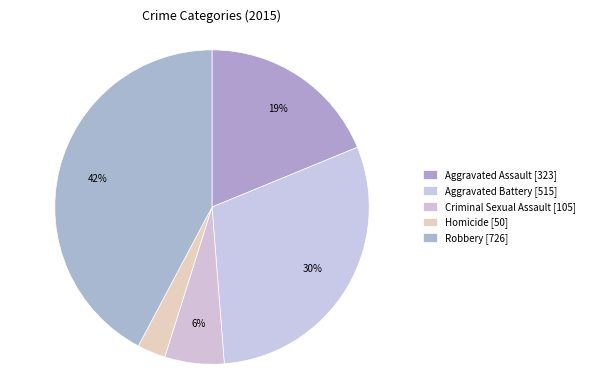

Is it true that Aggravated Assault is 11% of the pie?

False